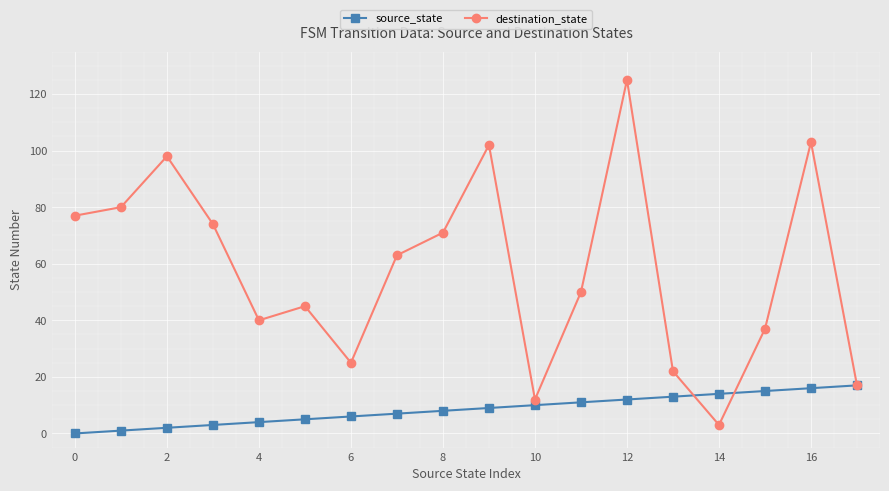

Which series has the largest range (max minus min)?

destination_state